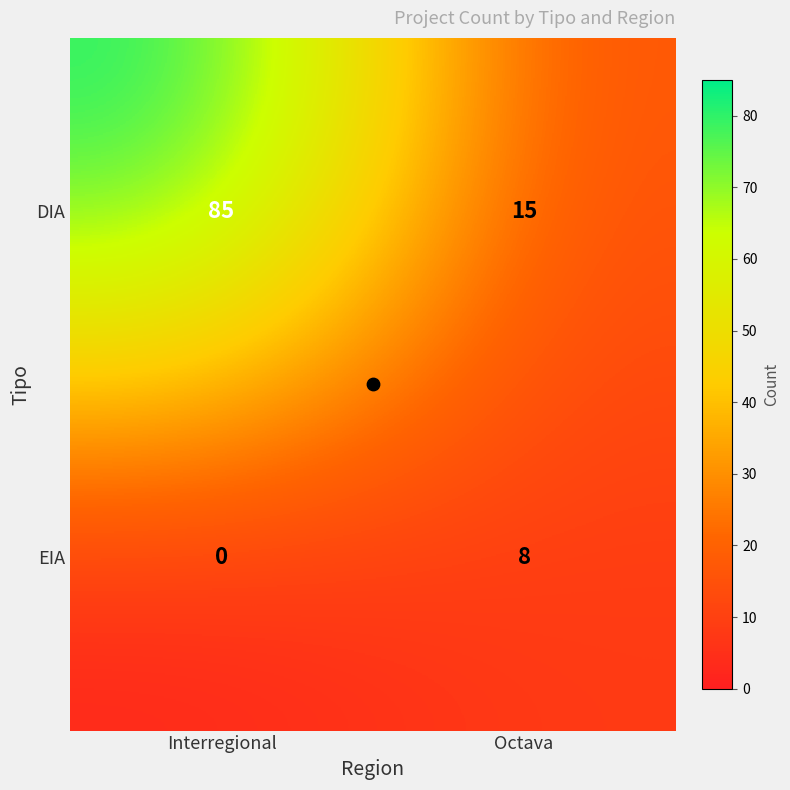

Which series changed the most between Interregional and Octava?

DIA